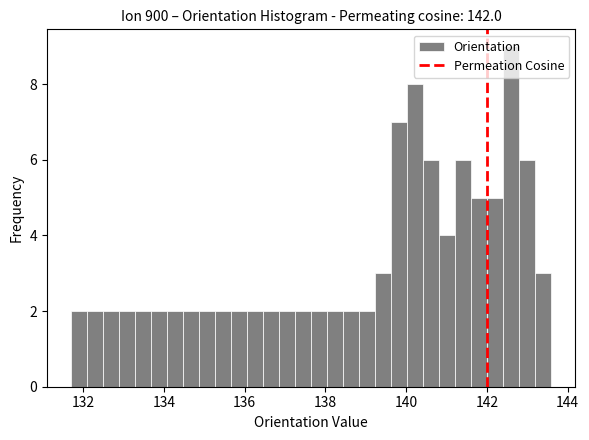

Read against the x-axis, roughly where is the centre of the tallest bar?

142.6